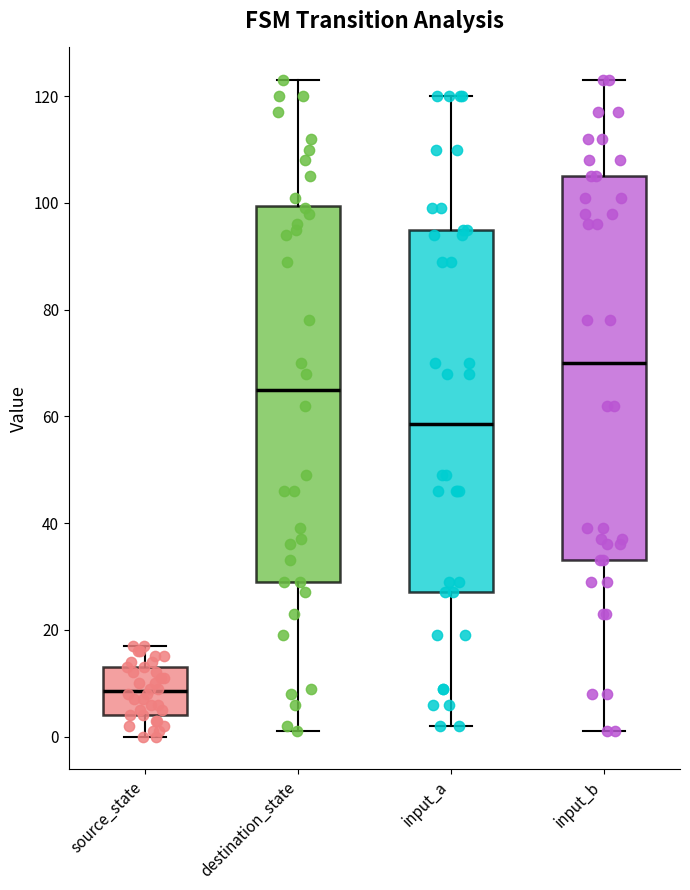

Reading left to right, transcribe this box plot: for each box, give where its median line is, the range the box spans, and where its two whiskers end, as read against the y-axis. The values are not printed on the chart, so give them approximately, as read against the axis.

source_state: median 8, box 4 to 14, whiskers 0 to 18
destination_state: median 66, box 30 to 100, whiskers 2 to 124
input_a: median 58, box 28 to 96, whiskers 2 to 120
input_b: median 70, box 34 to 106, whiskers 2 to 124